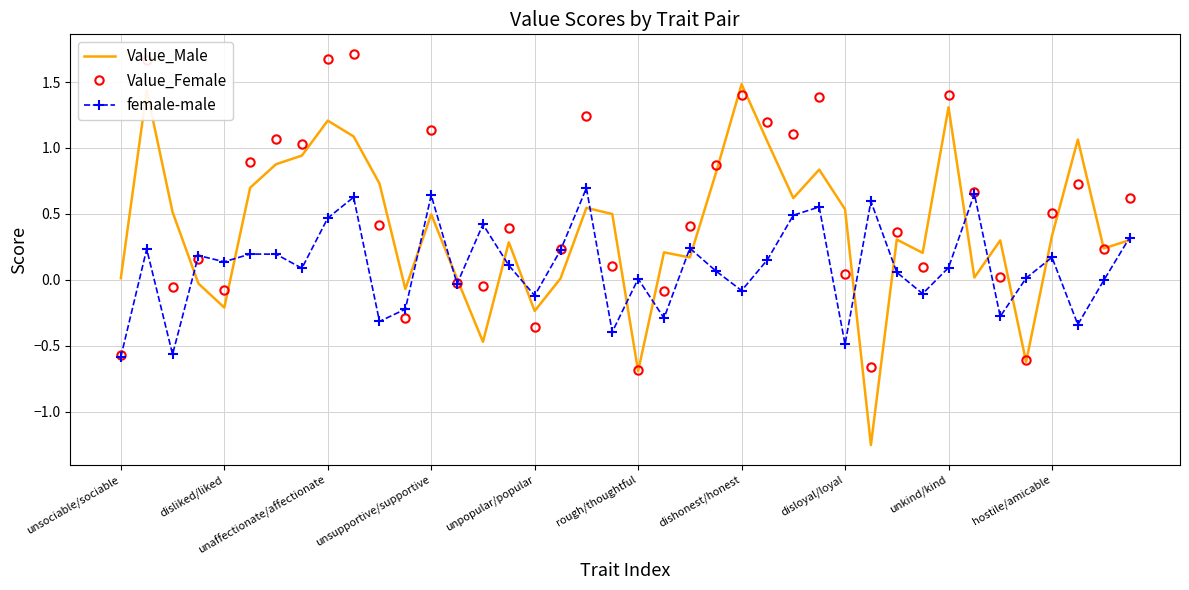

Which series has the widest spread of values?

Value_Male